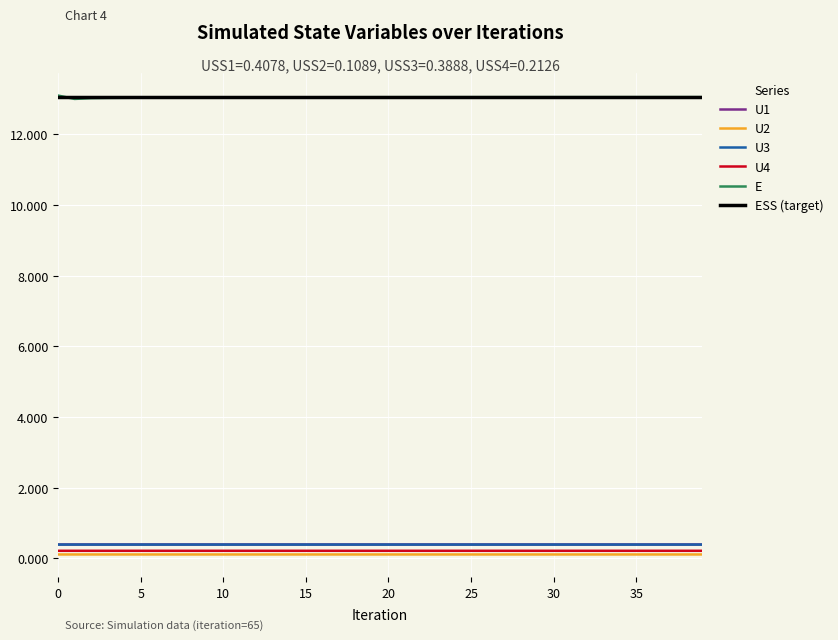

True or false: U3 and E intersect in this chart.

False